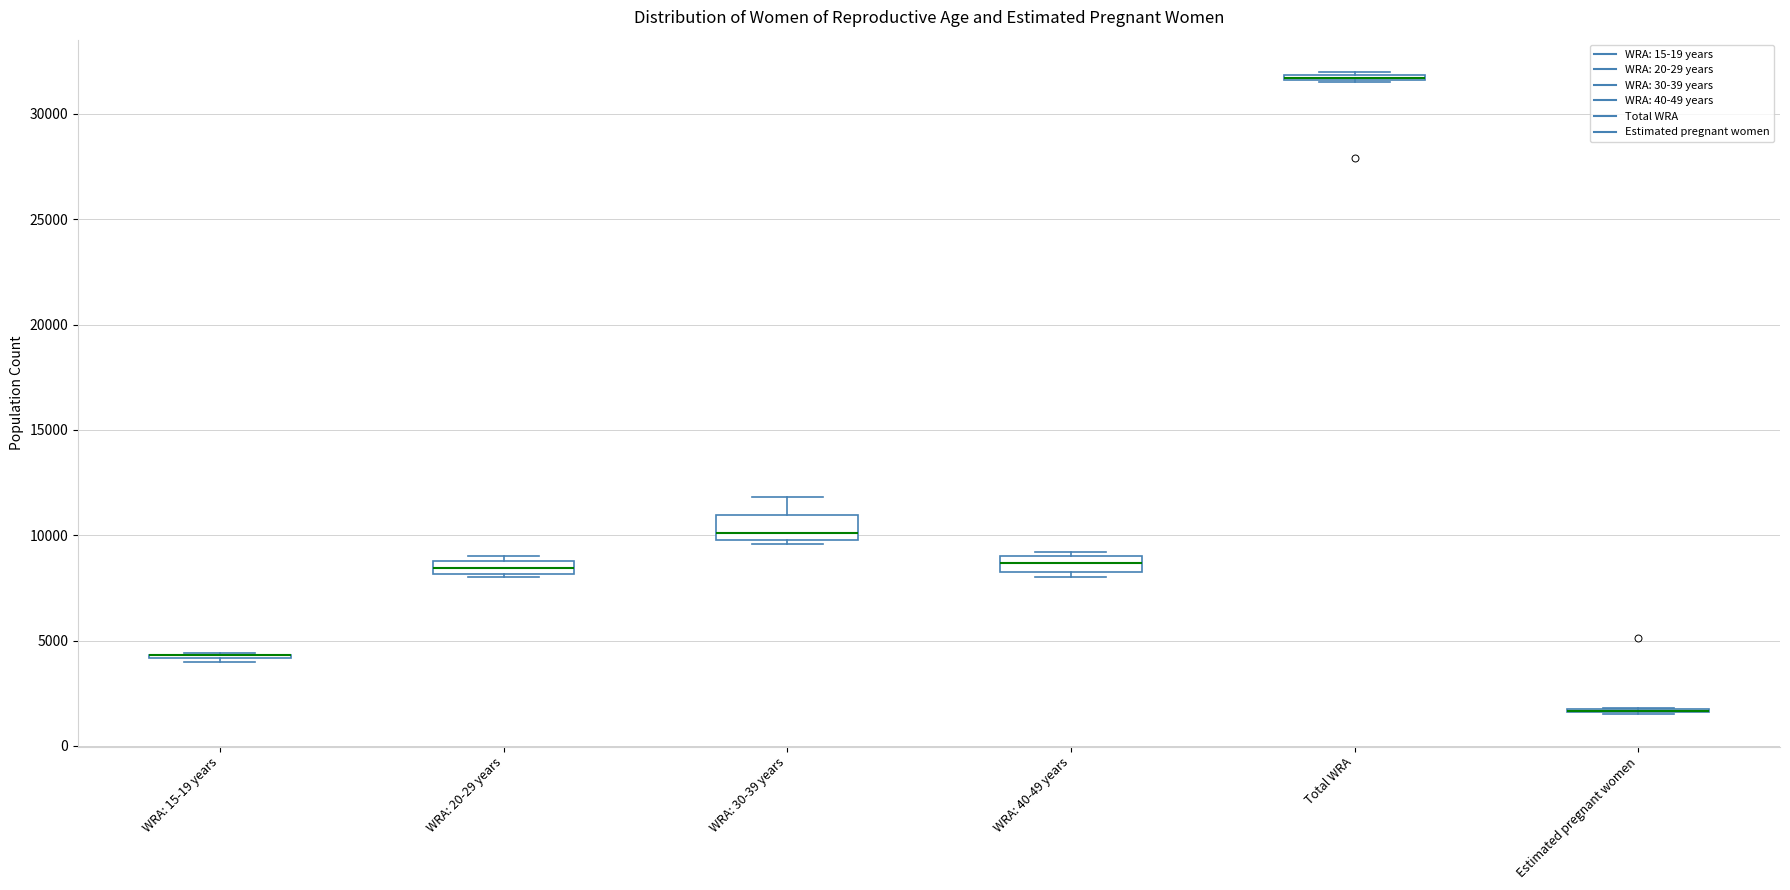

Where is the lower edge of the box for Total WRA on the y-axis? The values are not printed on the chart, so give them approximately, as read against the axis.

31500